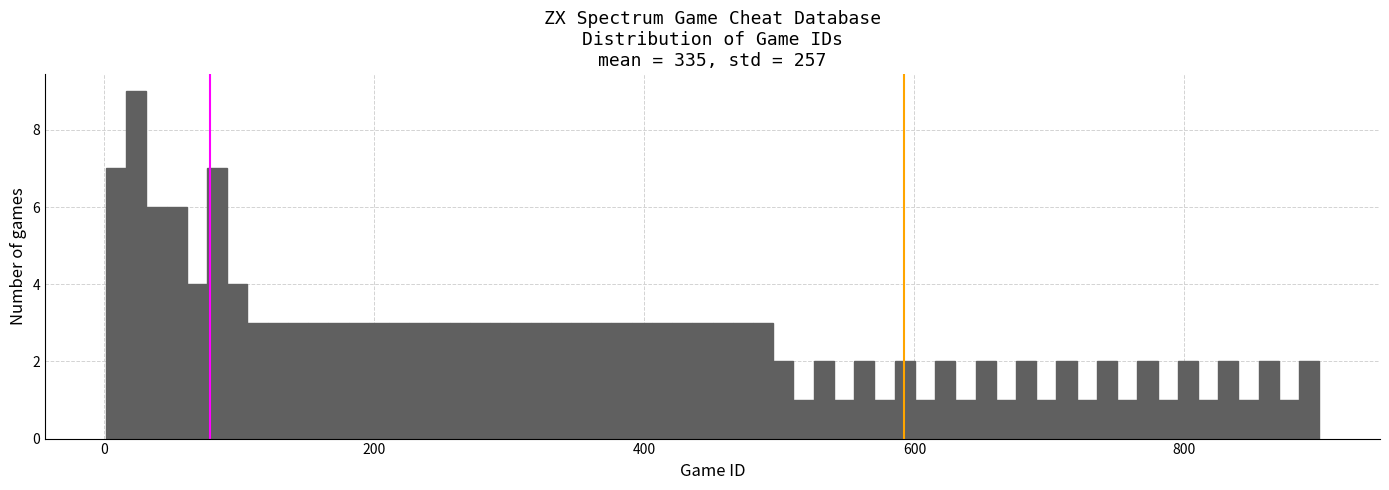

Read against the x-axis, roughly where is the centre of the tallest bar?

20